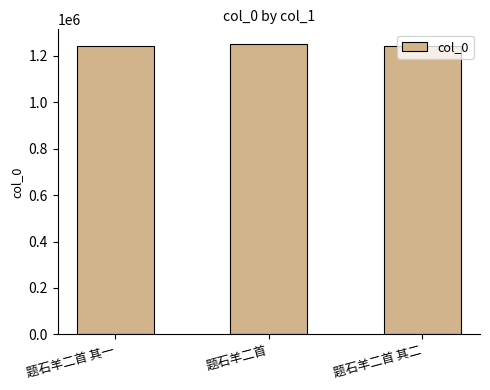

What is the smallest value displayed?

1243585